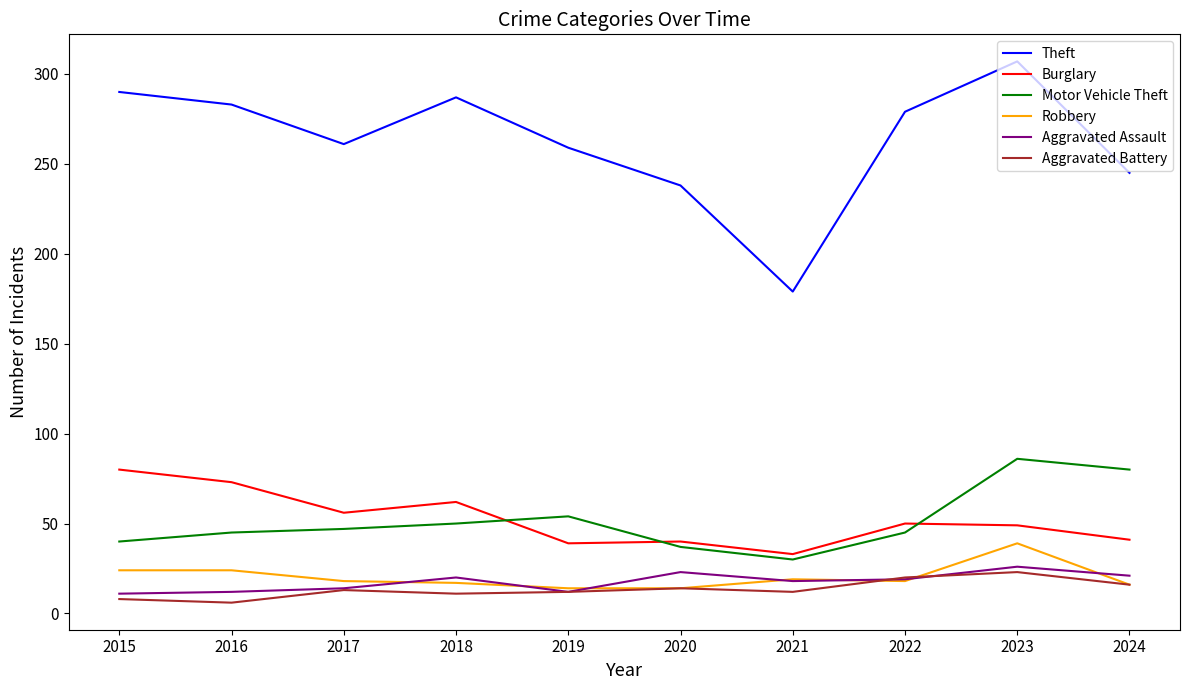

At which category is the sum across all series the highest?

2023